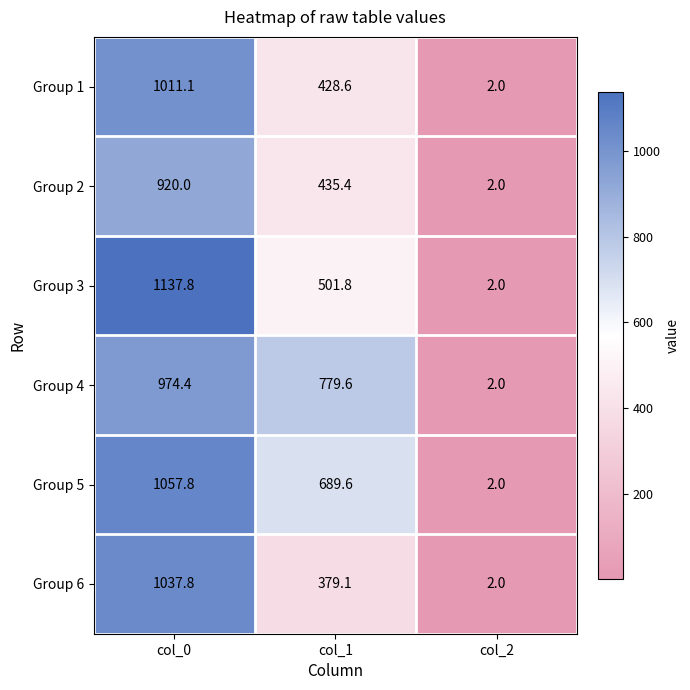

At which label is Group 1 closest to 506?

col_1